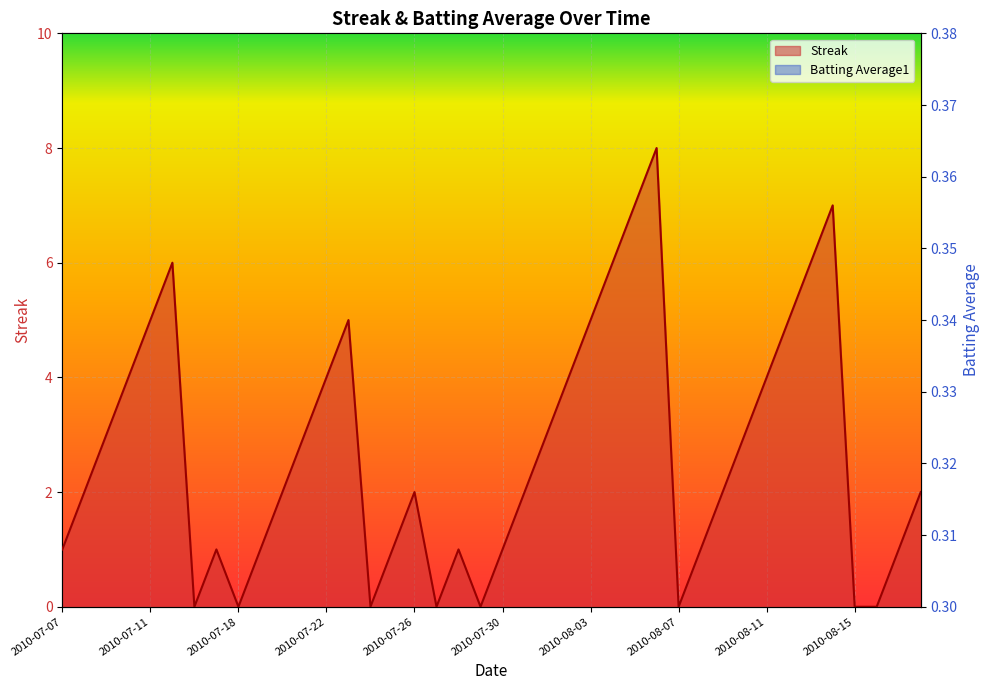

How many categories are shown in the chart?

40